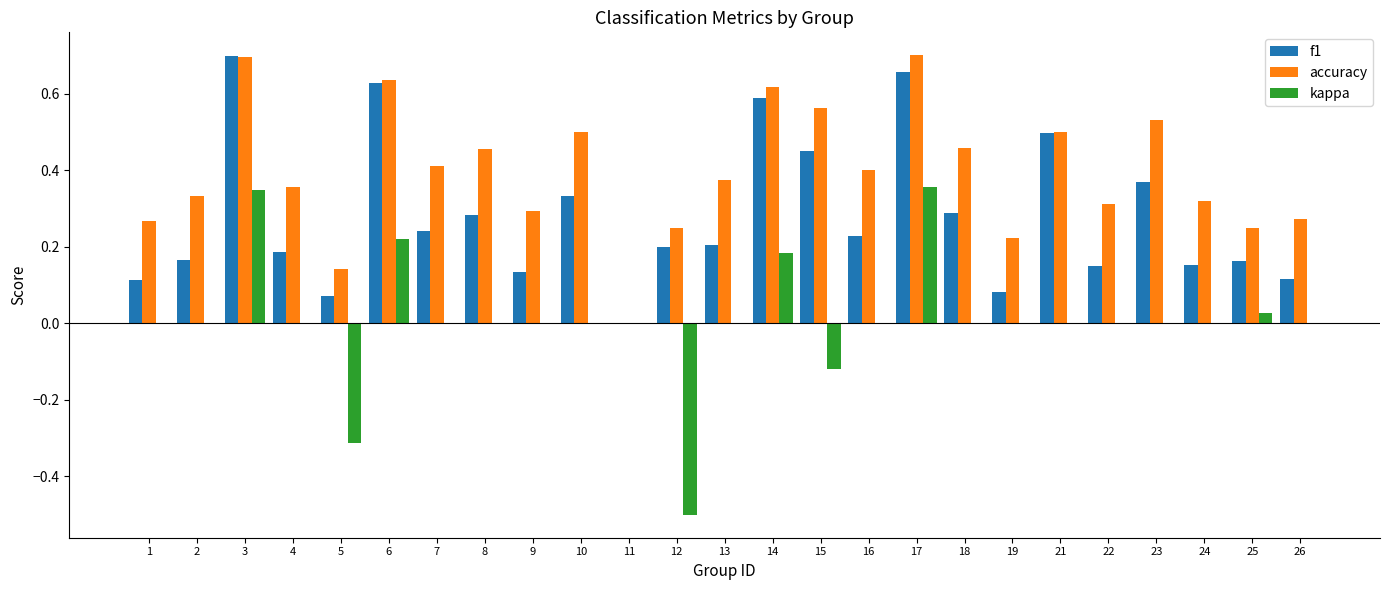

Is it true that accuracy equals 0.5 at 3?

False